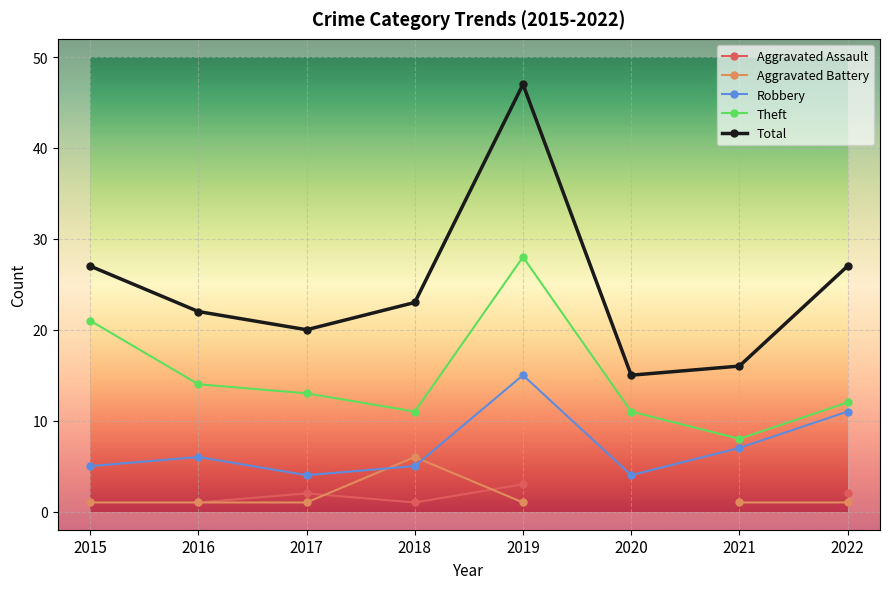

Which series has the largest total across all categories?

Total